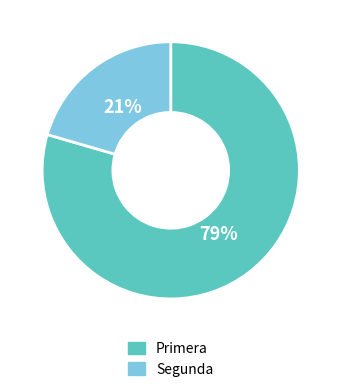

What is the smallest slice in the pie chart?

Segunda